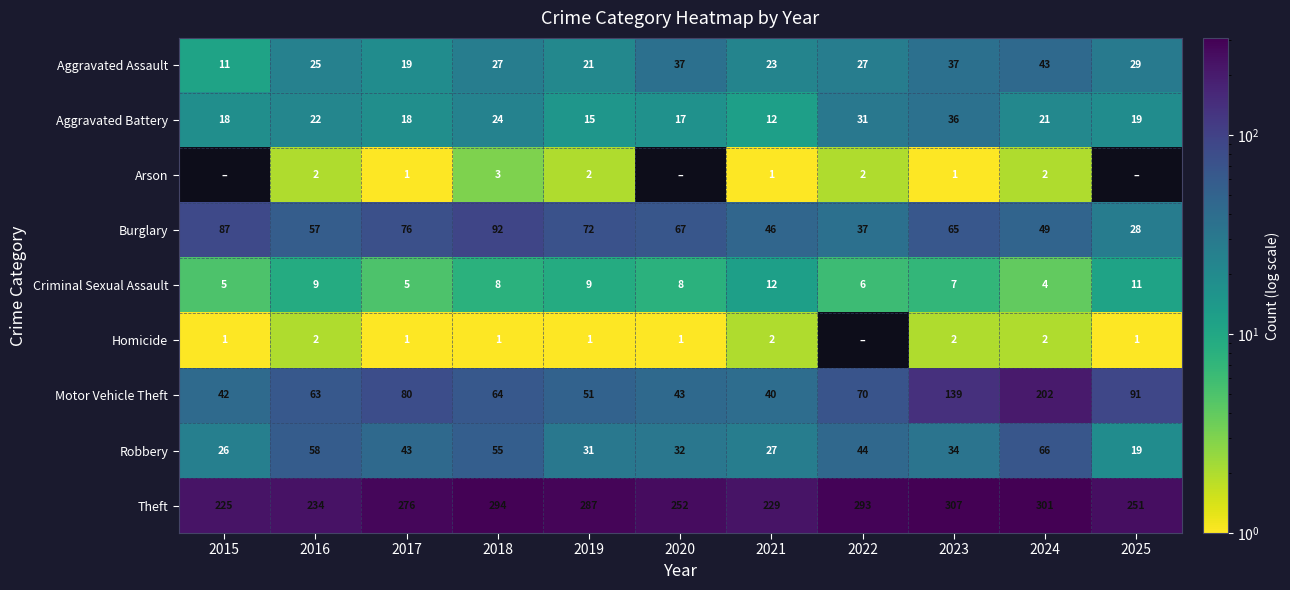

At 2023, list the series in order from smallest to largest.

Arson, Homicide, Criminal Sexual Assault, Robbery, Aggravated Battery, Aggravated Assault, Burglary, Motor Vehicle Theft, Theft